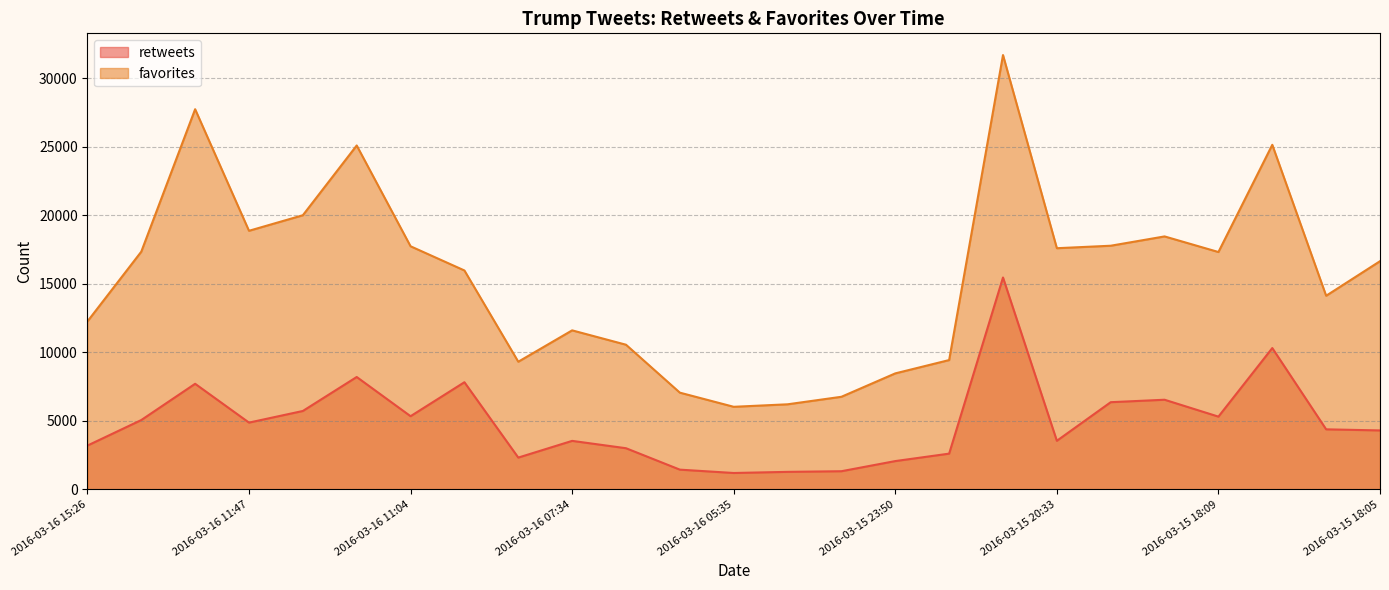

Is it true that retweets equals 14669 at 2016-03-16 11:13?

False